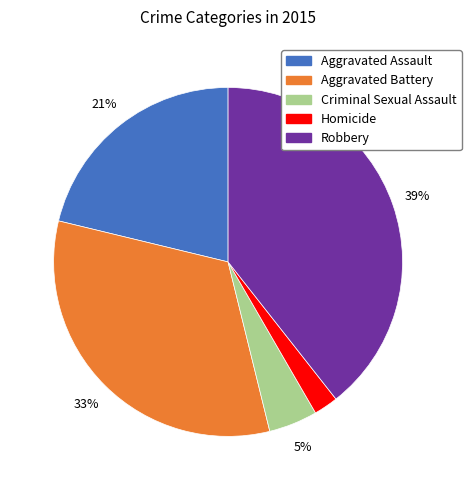

To the nearest percent, what percentage of the pie is Aggravated Assault?

21%